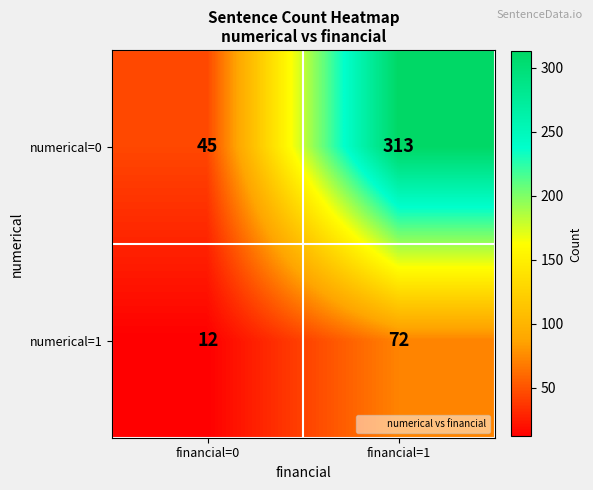

What value does the numerical=0 series have at financial=1, to the nearest 5?

315